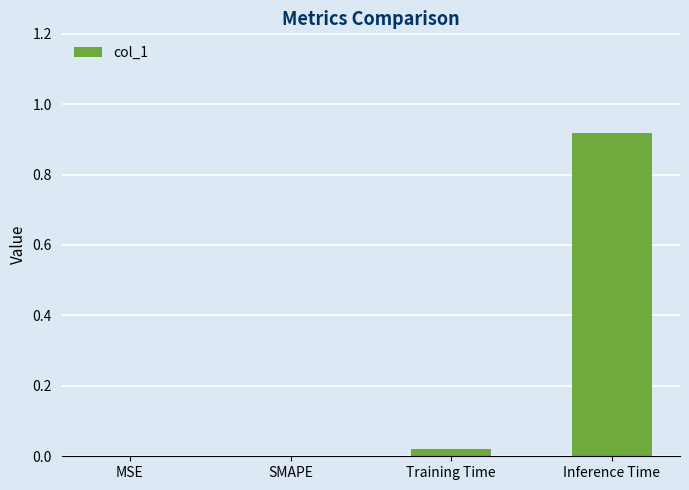

Between MSE and Inference Time, which is larger?

Inference Time